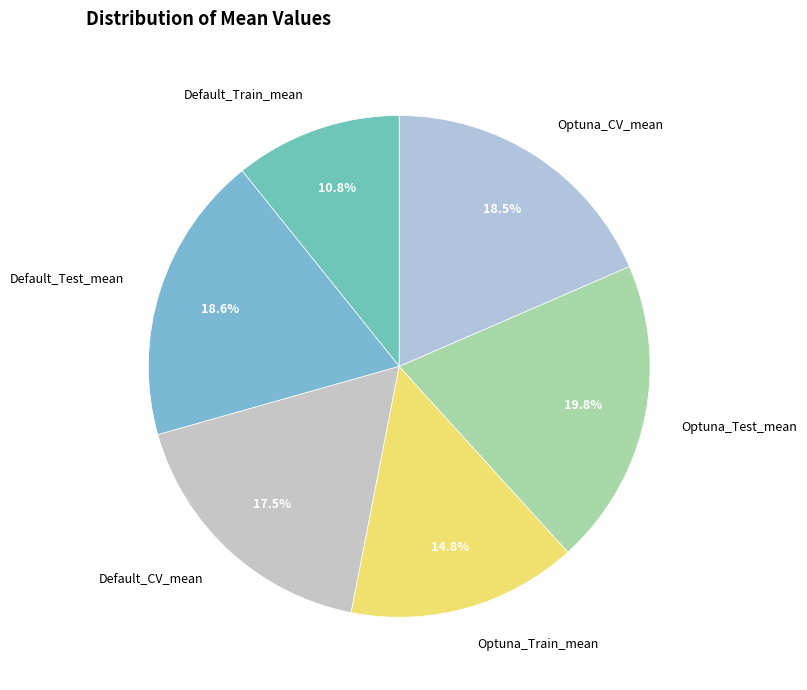

What is the largest slice in the pie chart?

Optuna_Test_mean